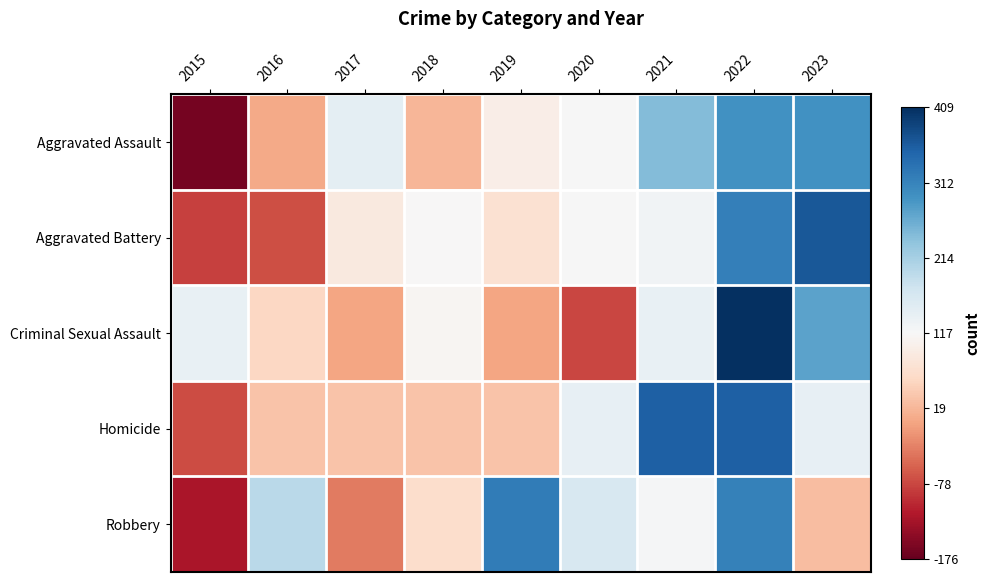

Which series has the largest total across all categories?

Aggravated Assault